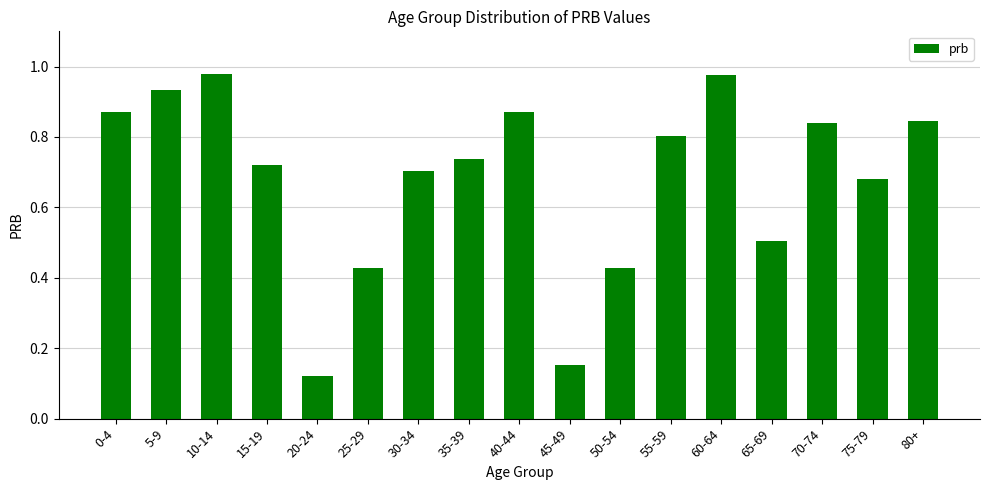

Is it true that the value at 15-19 is 0.7?

True